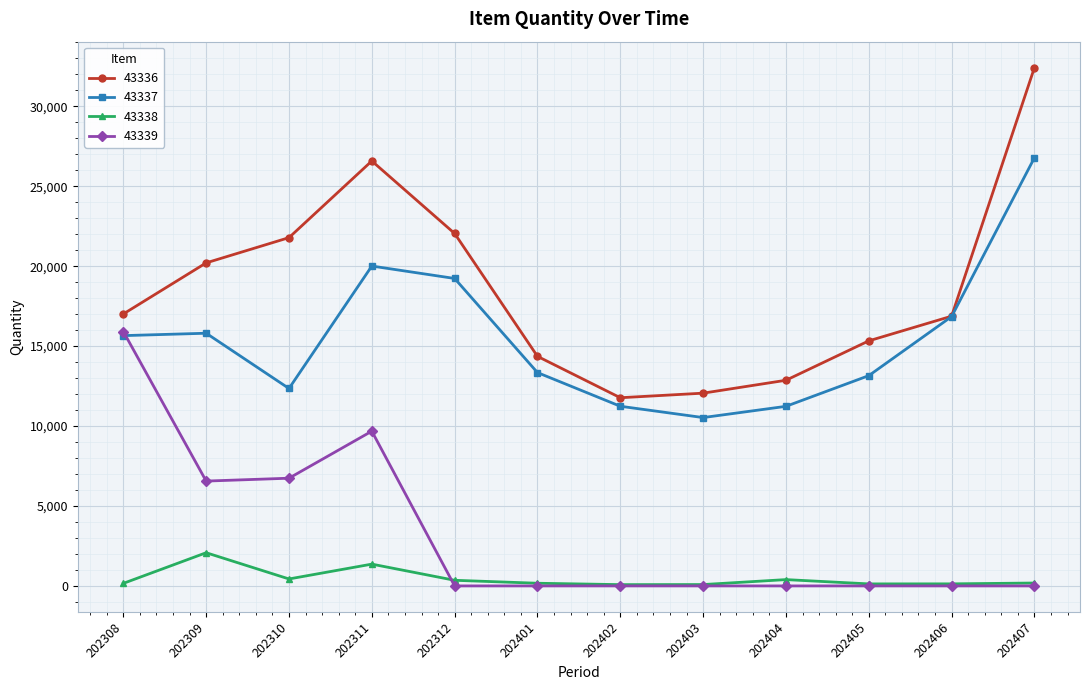

Does the chart have visible grid lines?

Yes